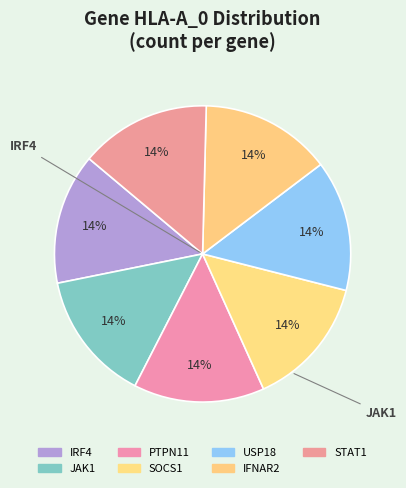

Count the number of slices in the pie.

7